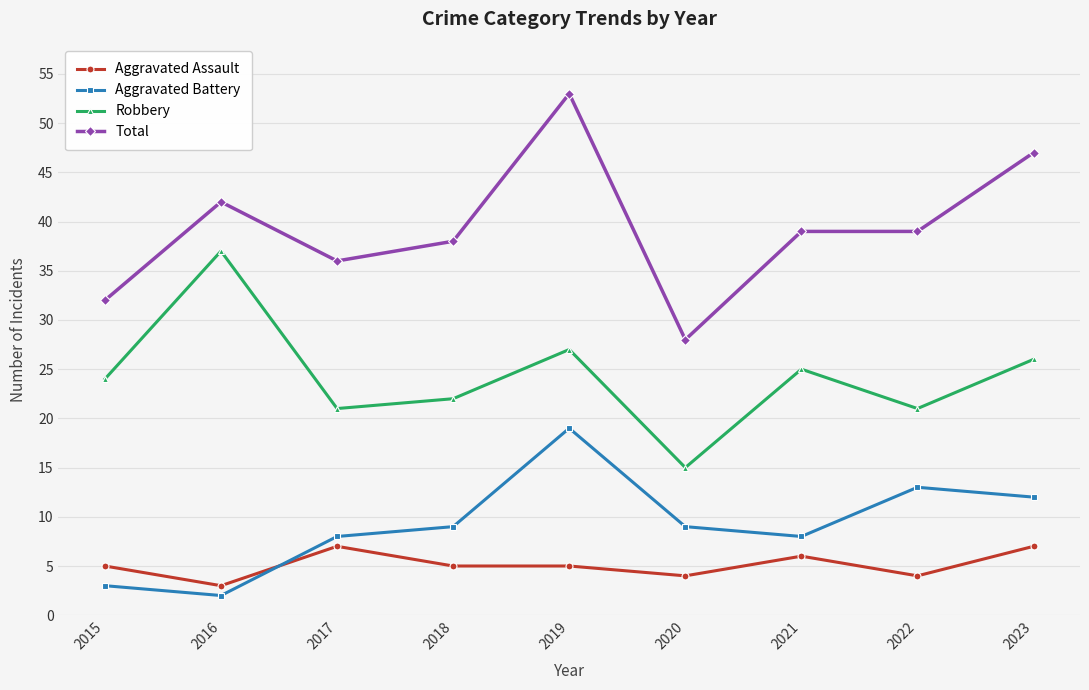

True or false: Total and Robbery cross at least once.

False